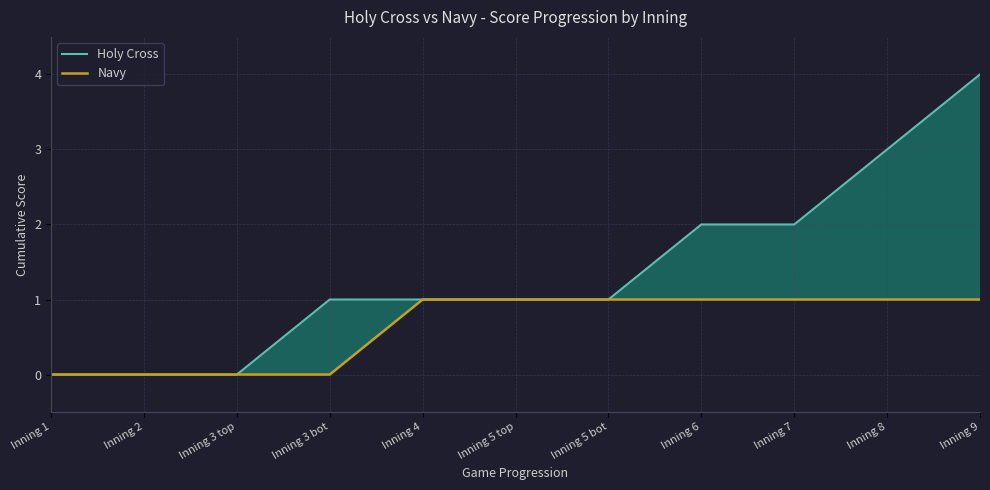

What is the average value of the Holy Cross series?

1